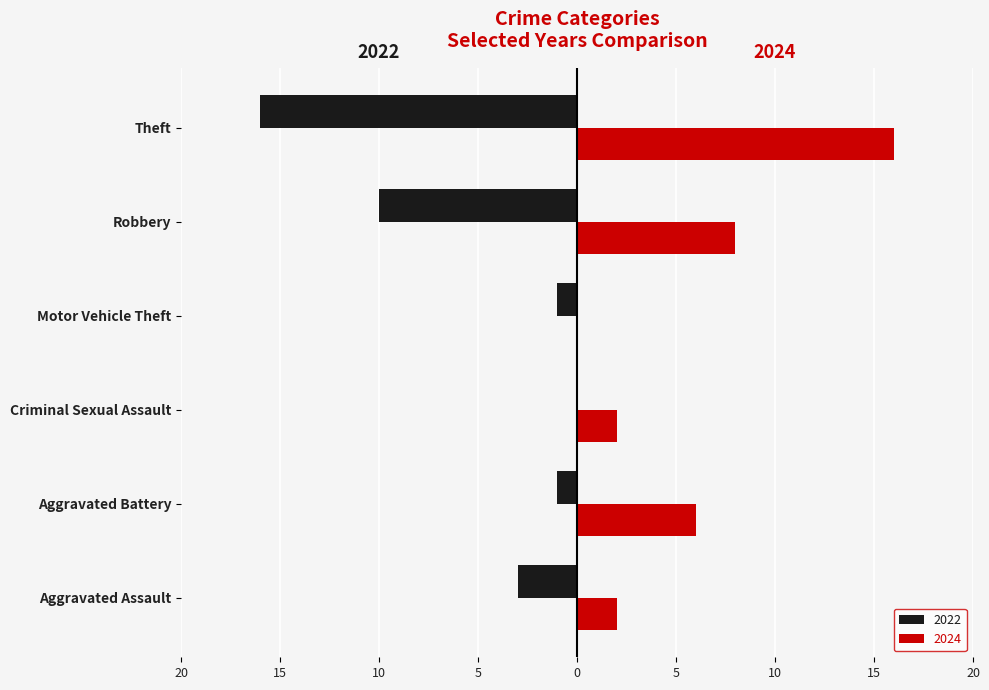

Reading right to left, transcribe all the data shown in this chart.

2022: Theft=-16	Robbery=-10	Motor Vehicle Theft=-1	Criminal Sexual Assault=0	Aggravated Battery=-1	Aggravated Assault=-3
2024: Theft=16	Robbery=8	Motor Vehicle Theft=0	Criminal Sexual Assault=2	Aggravated Battery=6	Aggravated Assault=2